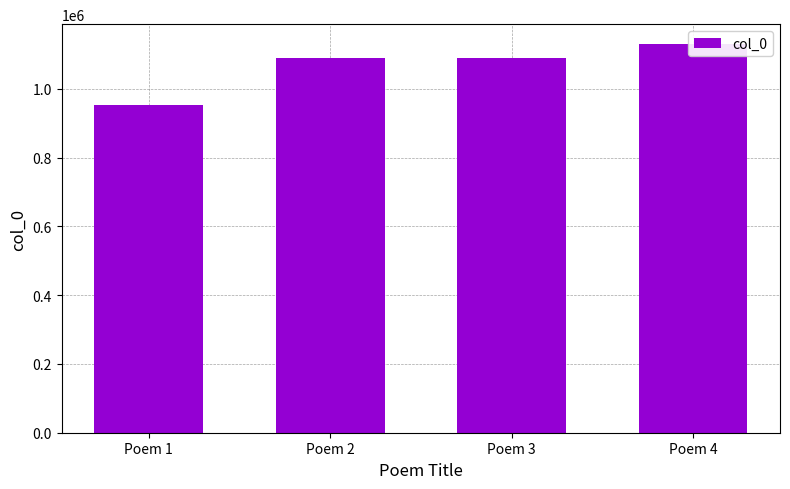

True or false: the data shows 952756 at Poem 1.

True